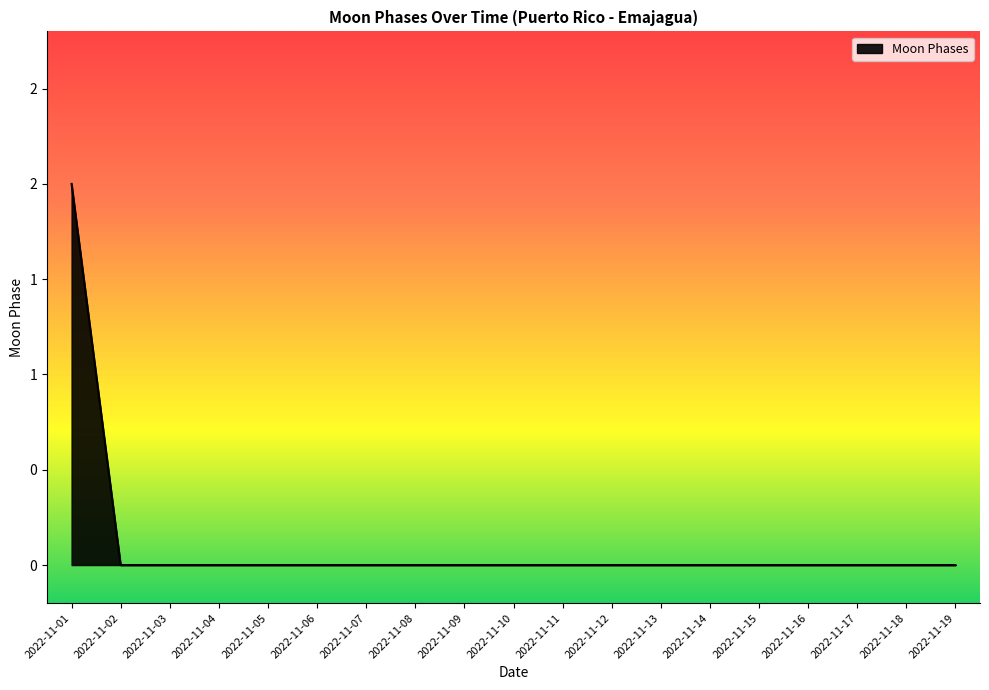

True or false: the data has more than 1 interior local peaks.

False